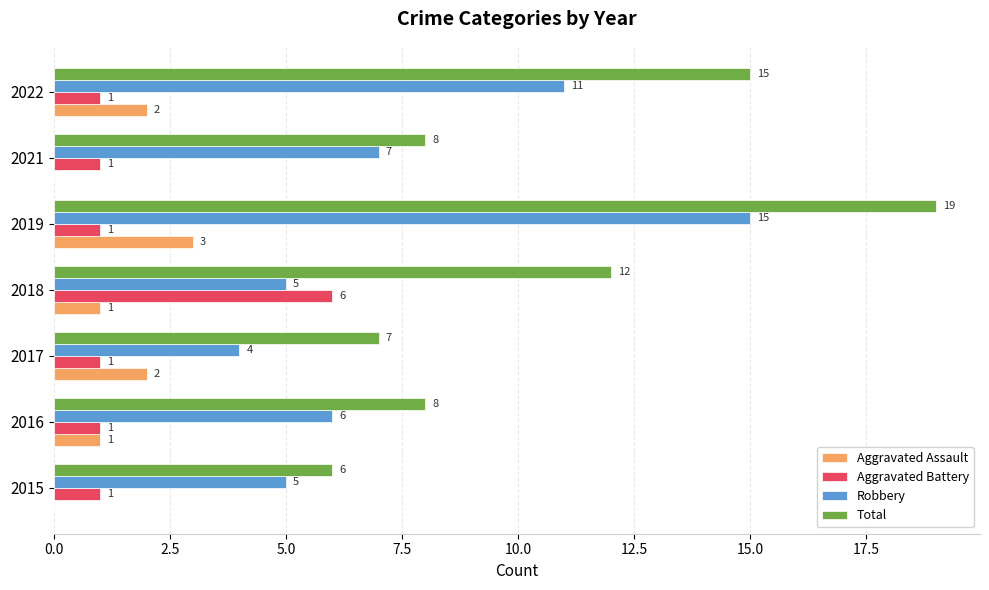

How many categories are shown in the chart?

7